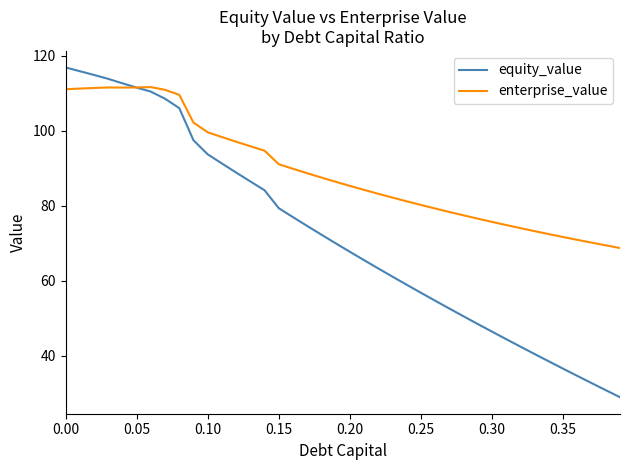

Which series has the largest total across all categories?

enterprise_value